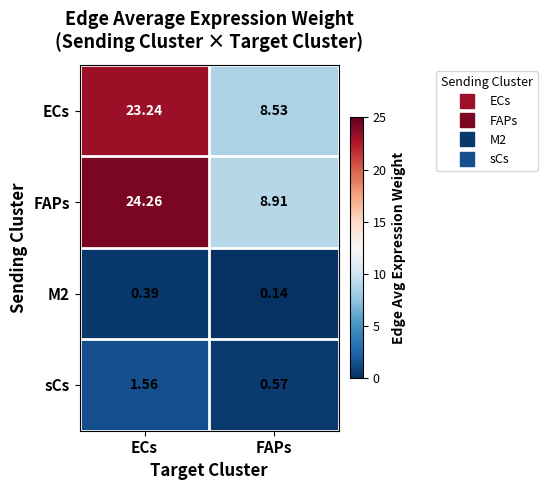

Where does the ECs series first go above 23?

ECs